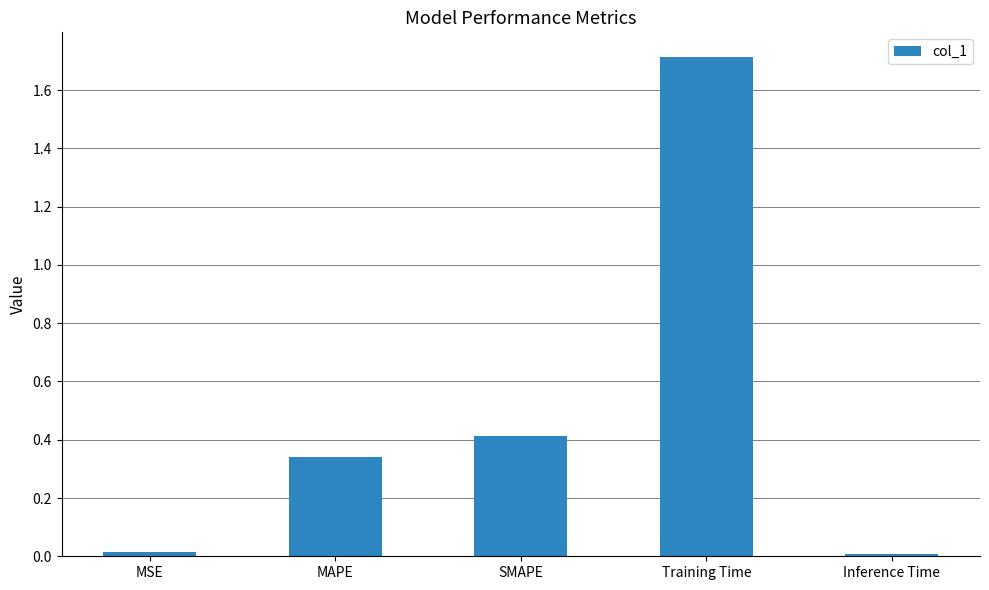

True or false: the data shows 0.2 at SMAPE.

False